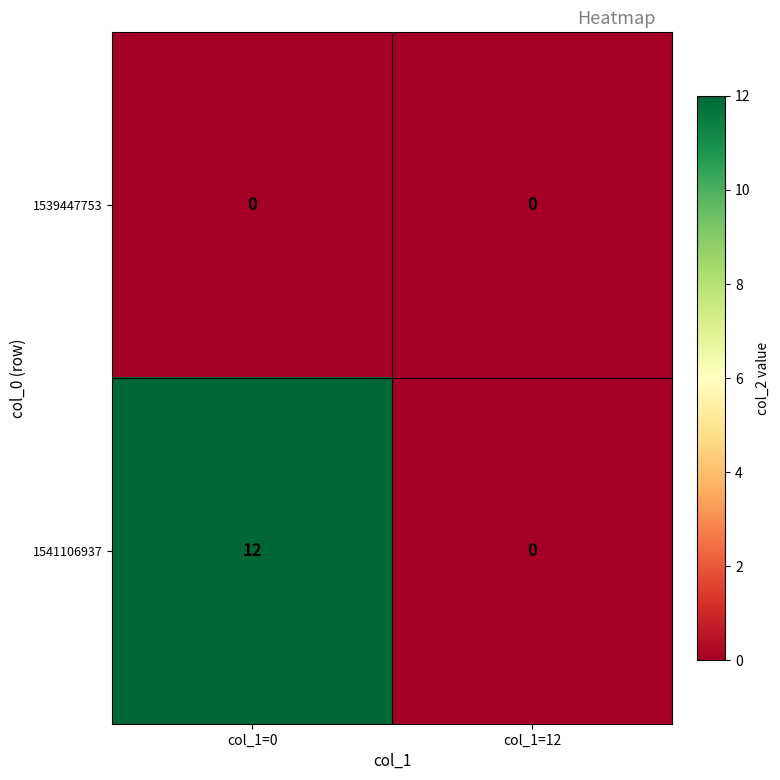

List the series in order of their overall mean, lowest first.

1539447753, 1541106937